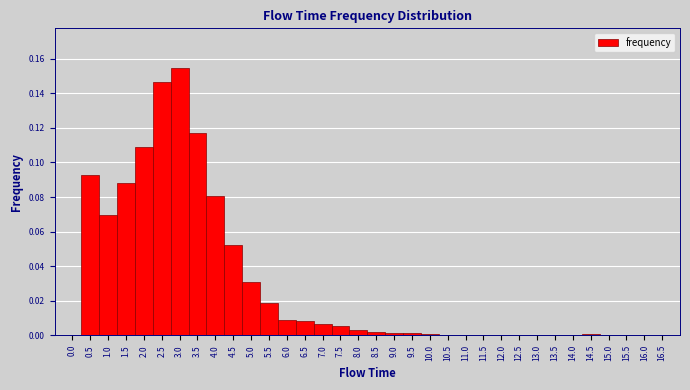

Which range on the x-axis has the tallest bar?

2.75 to 3.25